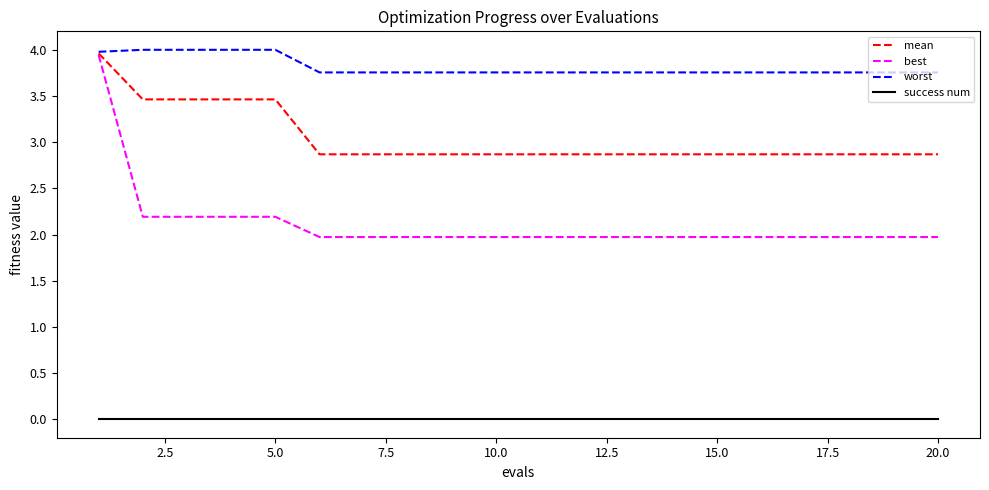

Which series has the widest spread of values?

best